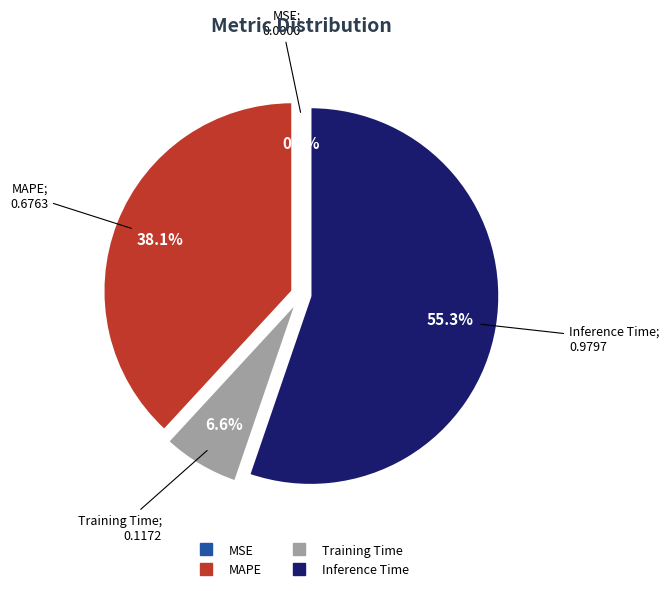

Is there any slice that represents more than half of the pie?

Yes